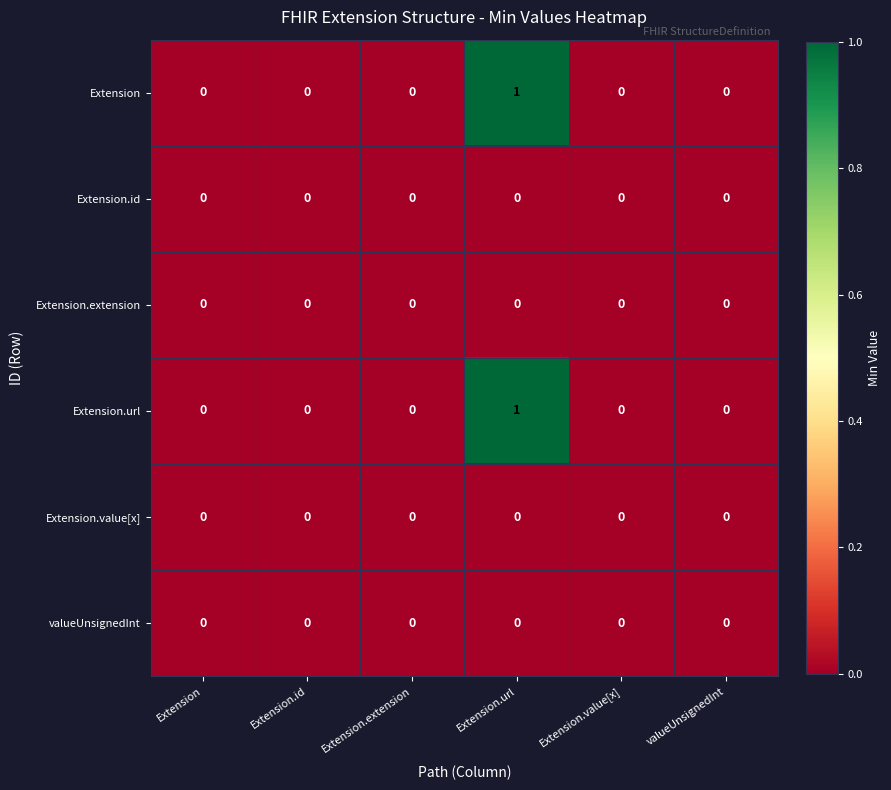

Which category has the highest value in the Extension series?

Extension.url